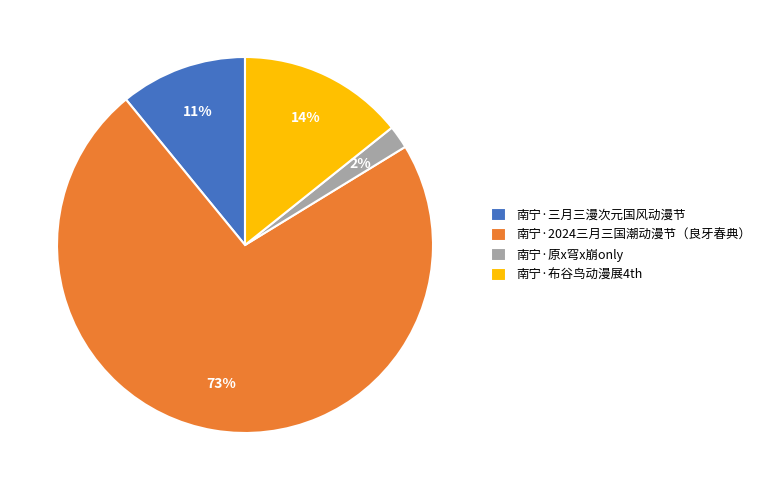

The 南宁·三月三漫次元国风动漫节 slice represents 11% of the pie. True or false?

True